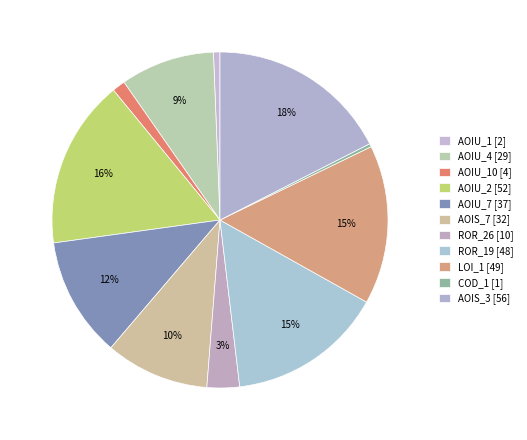

Which slice is the smallest?

DailyLimit.Account.COD_1